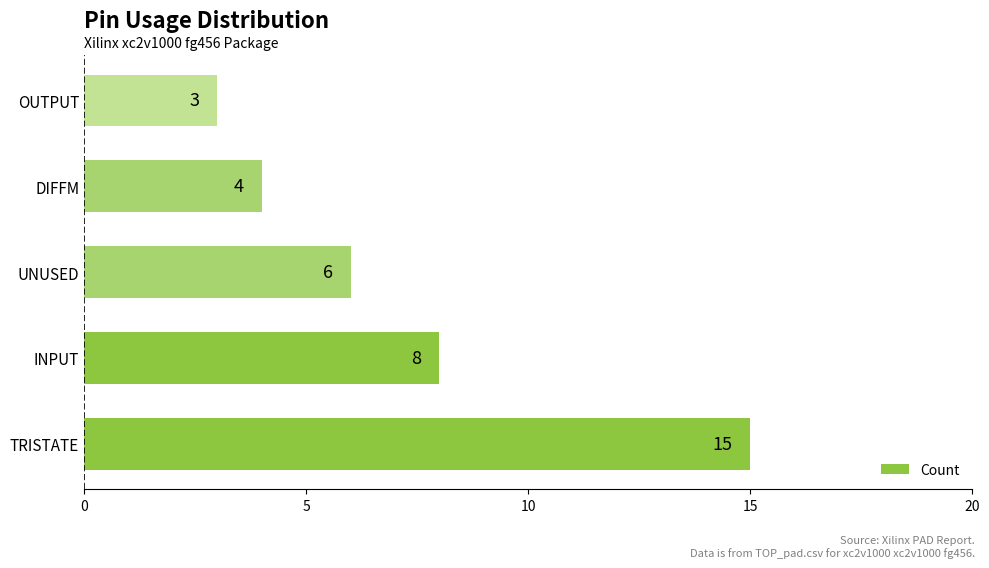

What is the change in value from UNUSED to OUTPUT?

-3